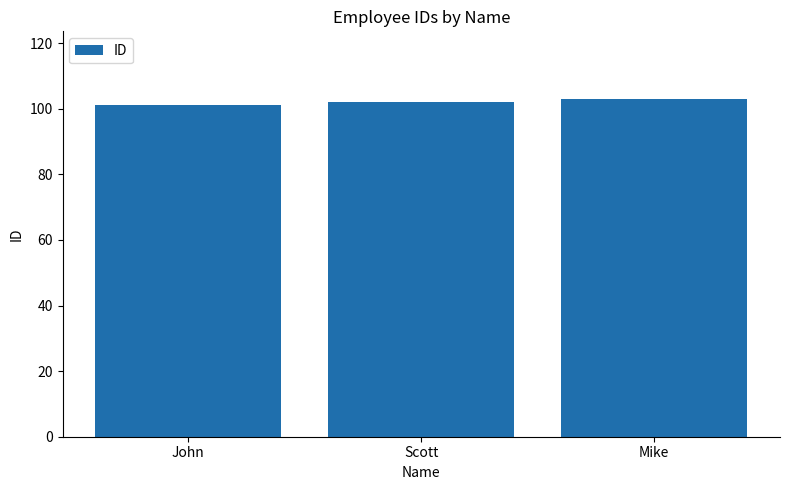

The value at Mike is 57. True or false?

False